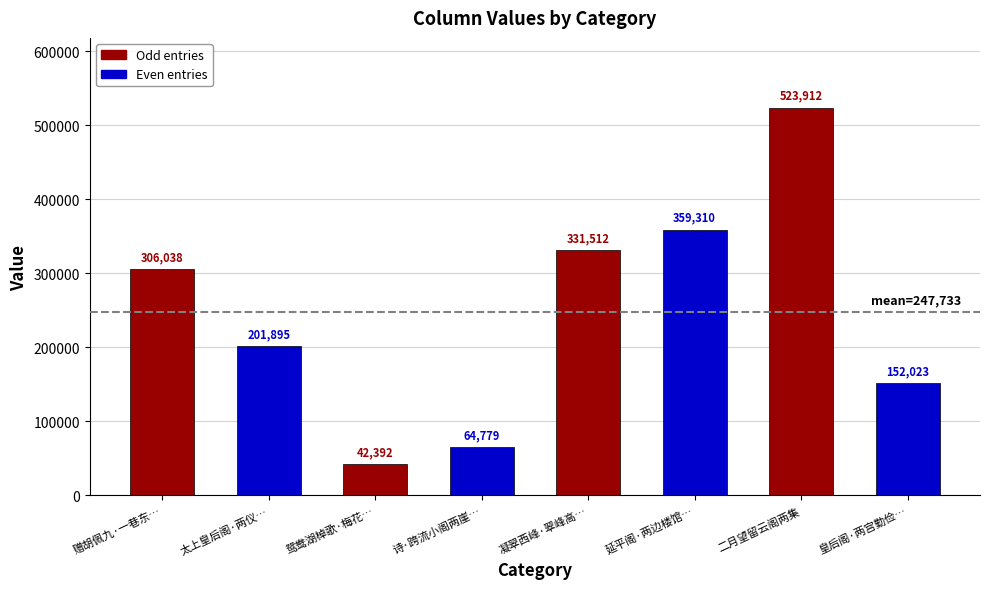

Is it true that the value at 皇后阁·两宫勤俭… is 152023?

True